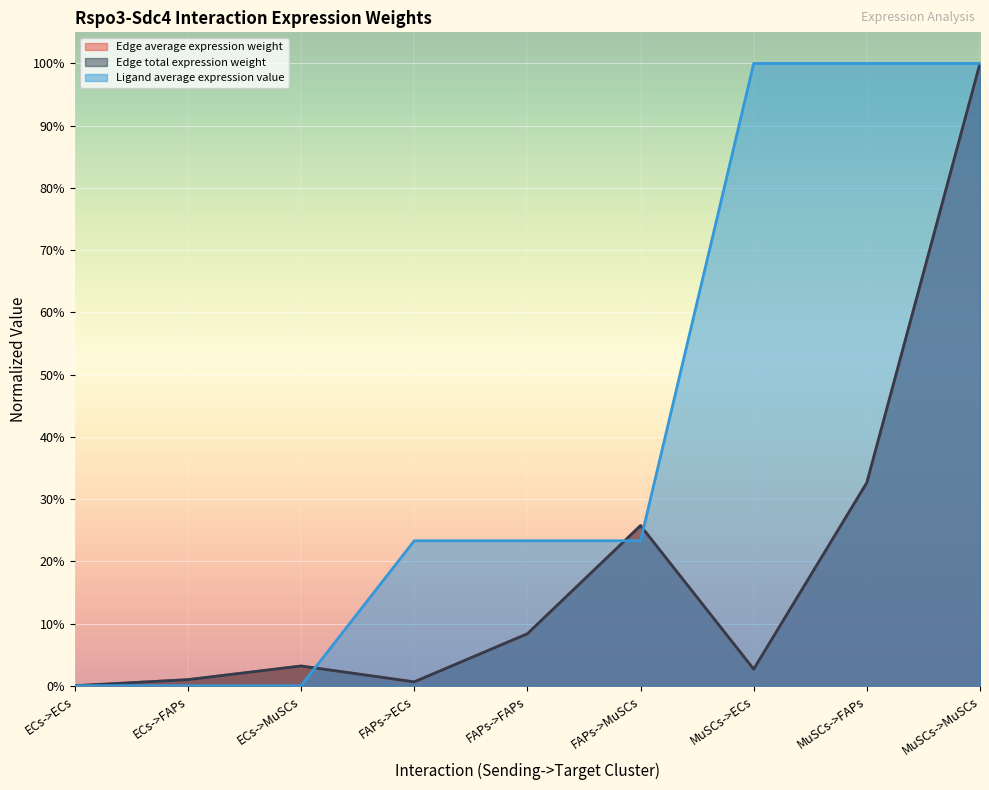

Reading right to left, what are all the values shown in this chart?

Edge average expression weight: 1.0	0.3	0.0	0.3	0.1	0.0	0.0	0.0	0.0
Edge total expression weight: 1.0	0.3	0.0	0.3	0.1	0.0	0.0	0.0	0.0
Ligand average expression value: 1.0	1.0	1.0	0.2	0.2	0.2	0.0	0.0	0.0